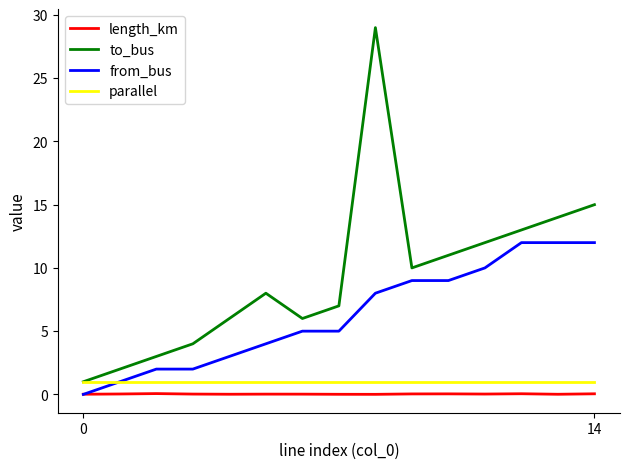

Which series has the largest range (max minus min)?

to_bus